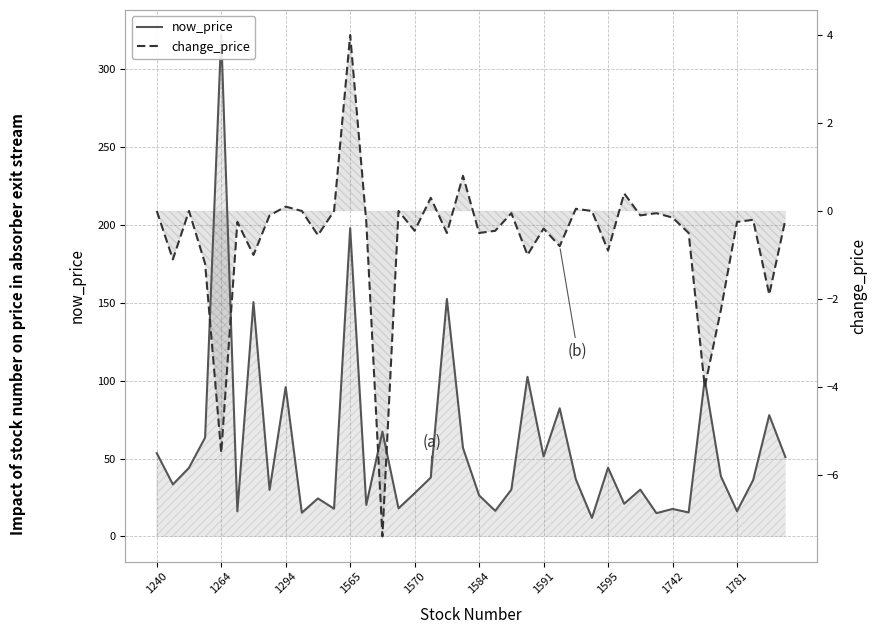

List the series in order of their peak value, lowest first.

change_price, now_price